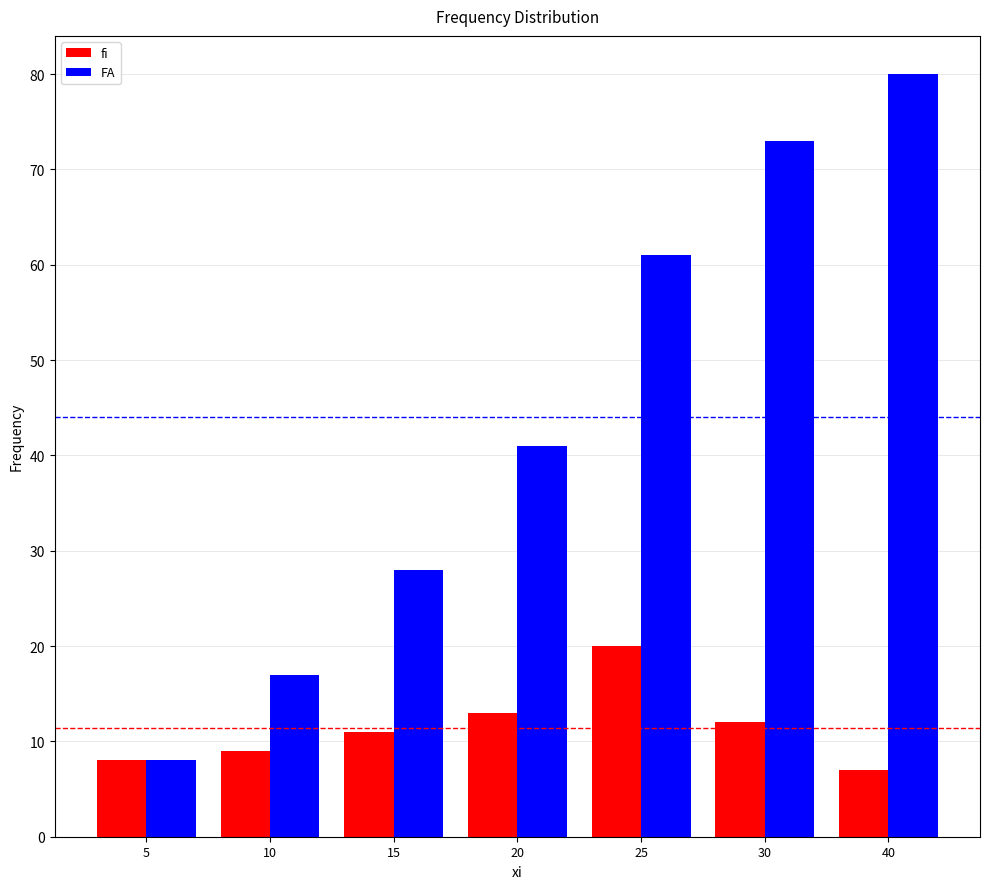

Count the number of categories in the chart.

7